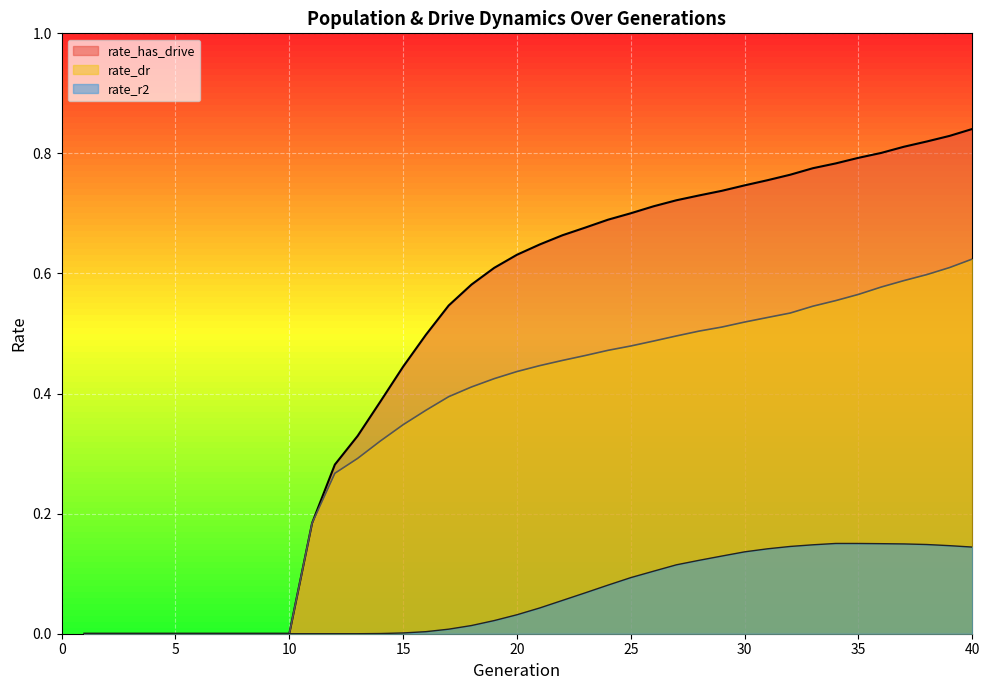

Rank the series at 39 from lowest to highest value.

rate_r2, rate_dr, rate_has_drive